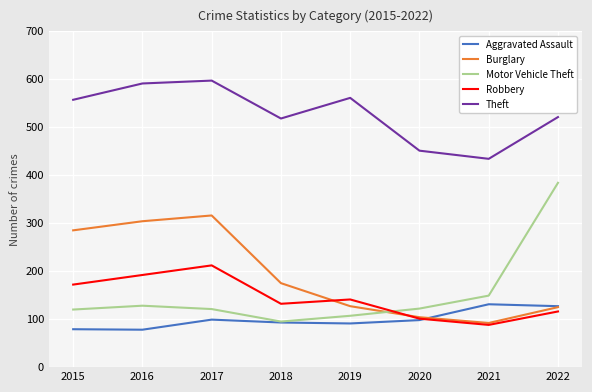

What is the difference between the Motor Vehicle Theft values at 2020 and 2019?

15